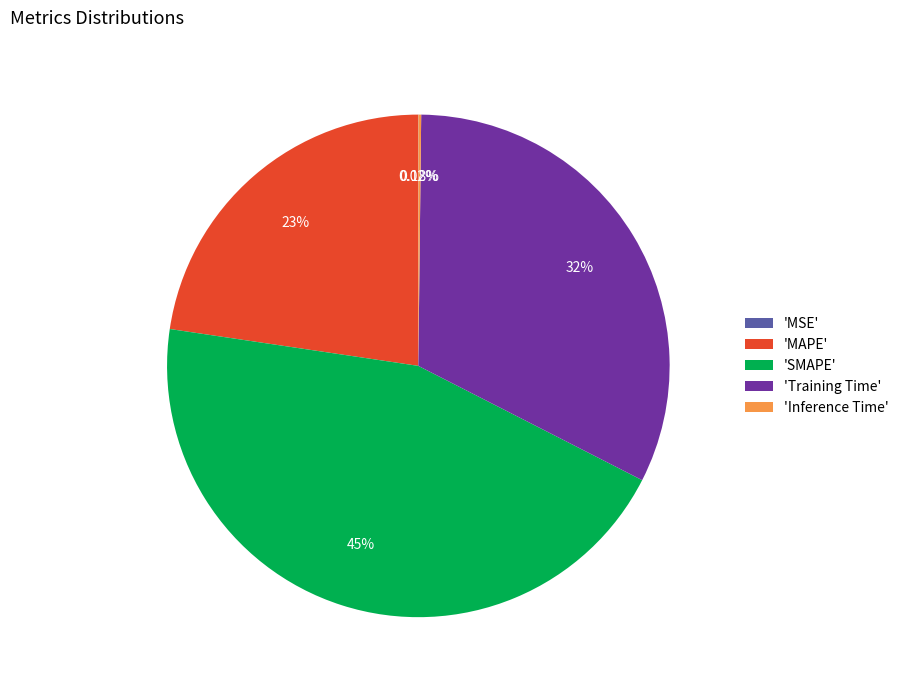

What is the largest slice in the pie chart?

'SMAPE'